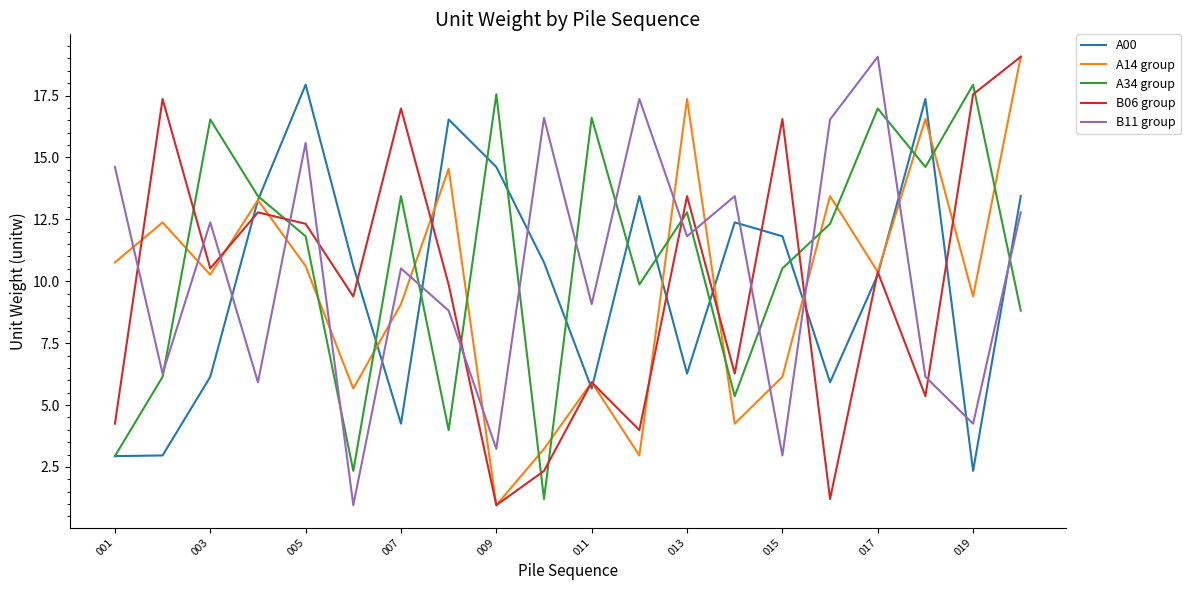

True or false: B11 group and A14 group cross at least once.

True